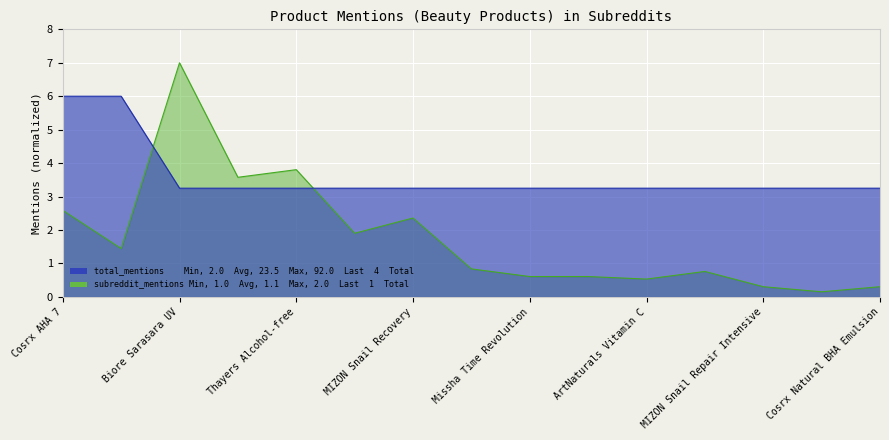

What is the label of the 11th point from the left?

ArtNaturals Vitamin C